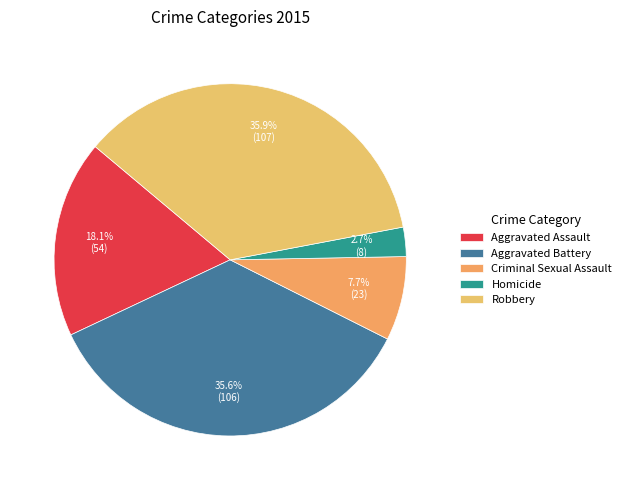

Count the number of slices in the pie.

5